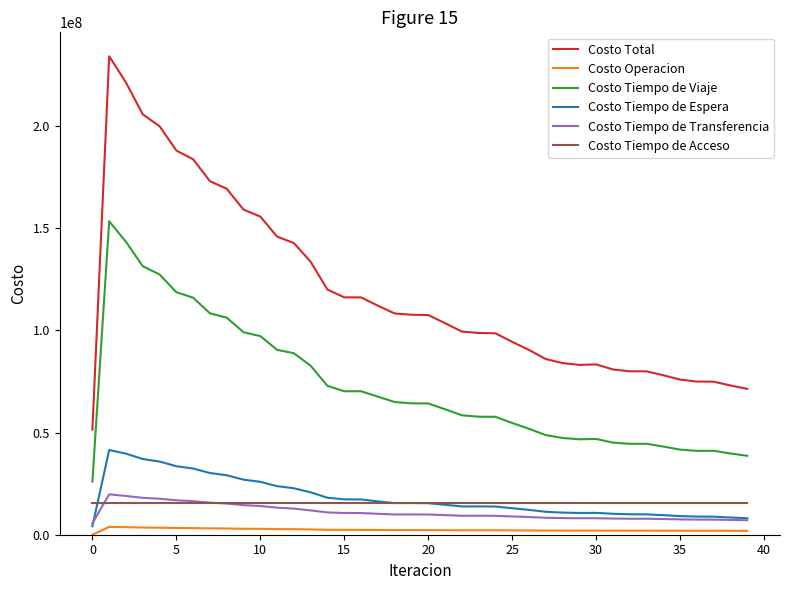

True or false: Costo Operacion and Costo Tiempo de Viaje intersect in this chart.

False